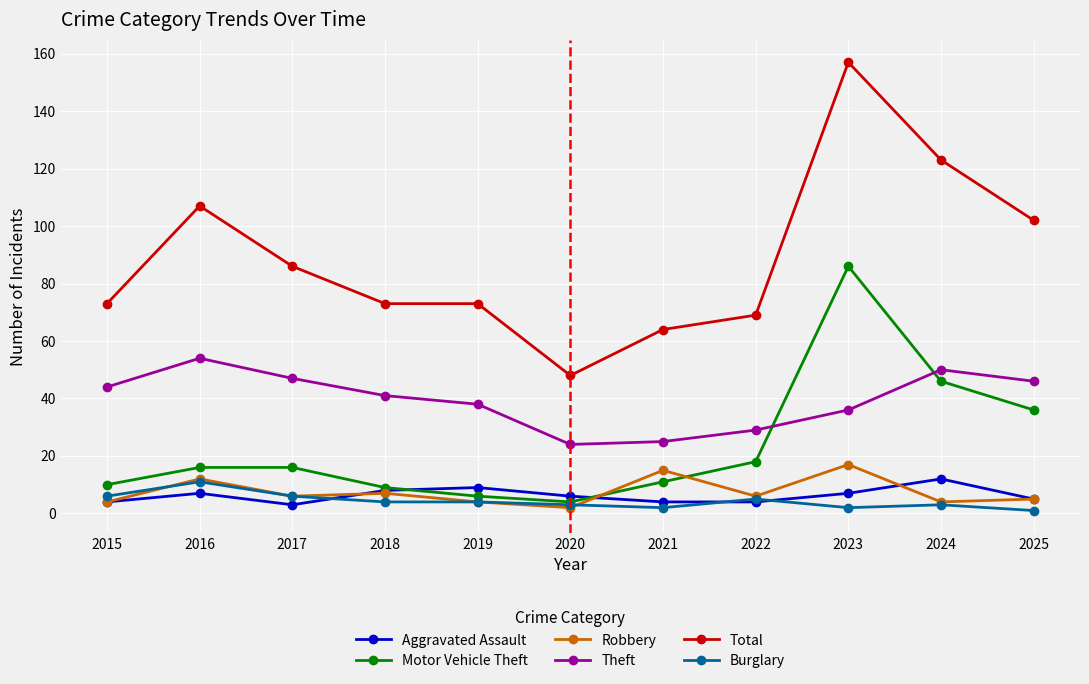

What is the difference between the highest and lowest values at 2020?

46